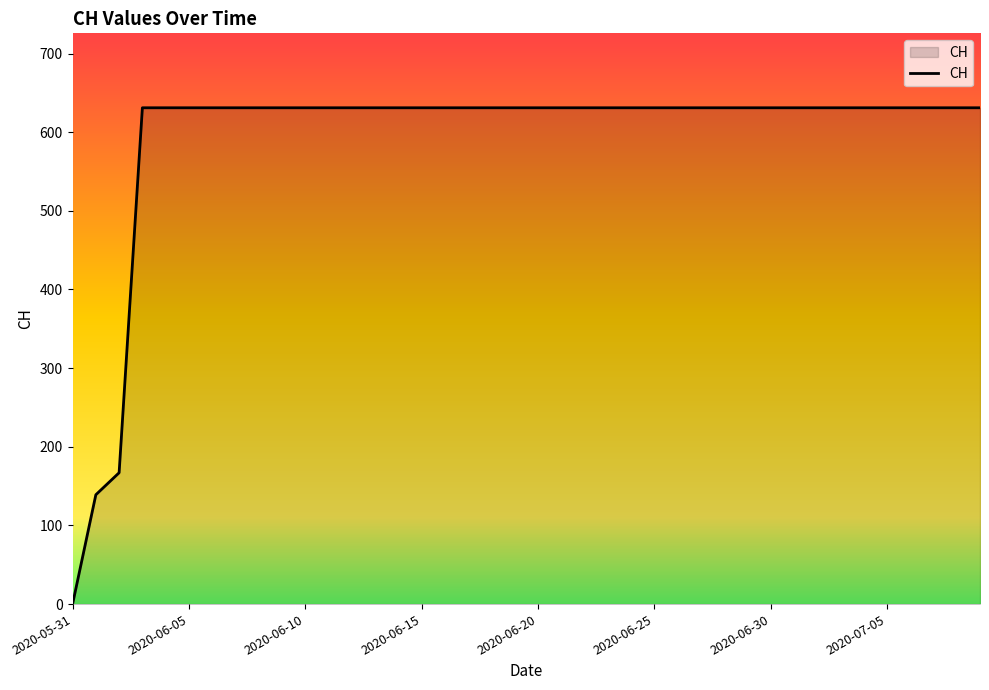

What is the difference between the maximum and minimum values?

631